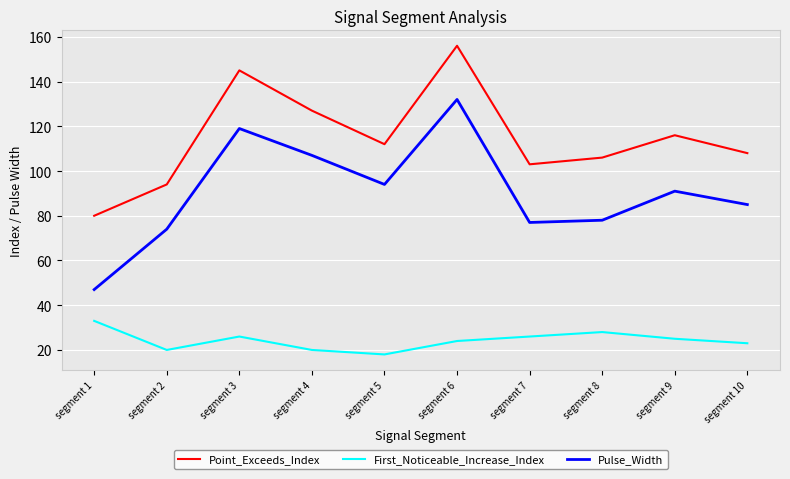

What are all the series names shown in the legend?

Point_Exceeds_Index, First_Noticeable_Increase_Index, Pulse_Width